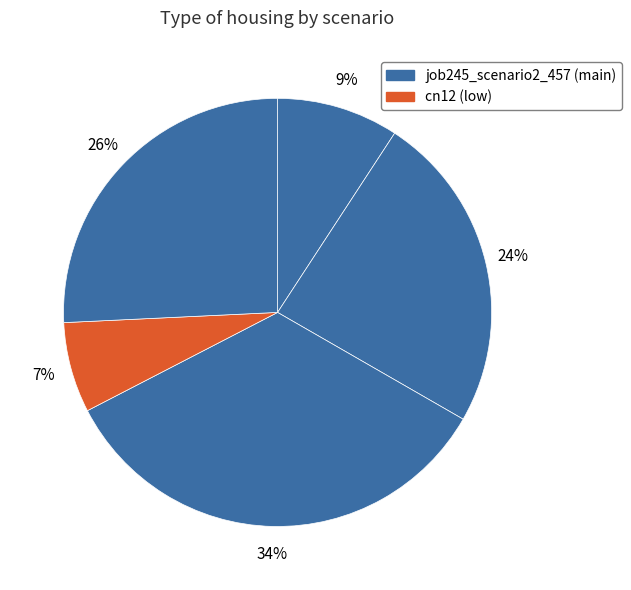

How many segments does this pie chart have?

5